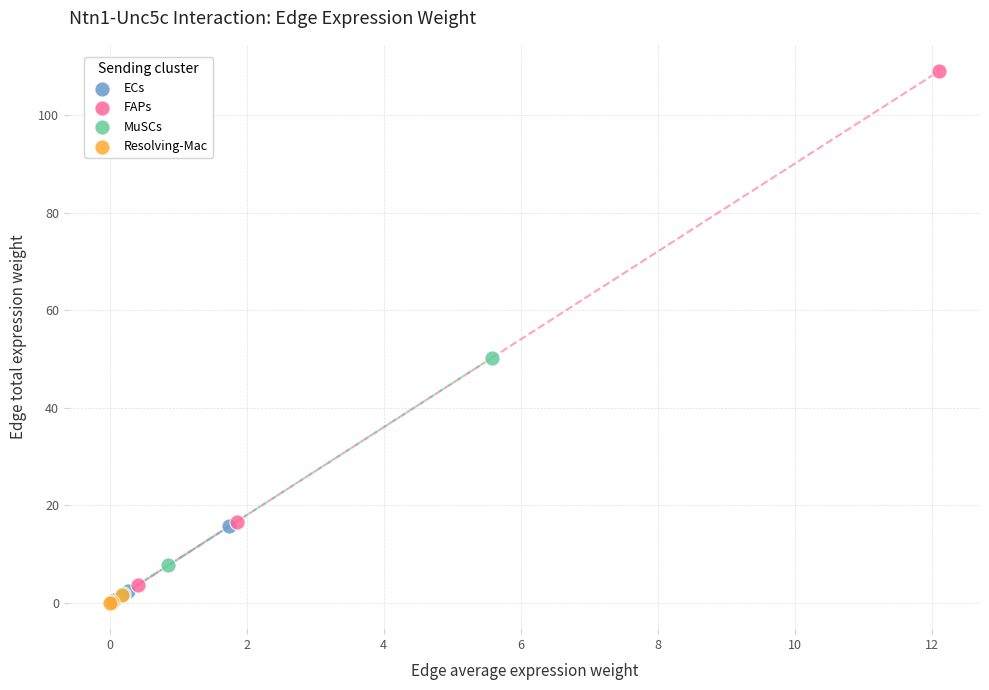

Which series has the largest Y range (max minus min)?

FAPs